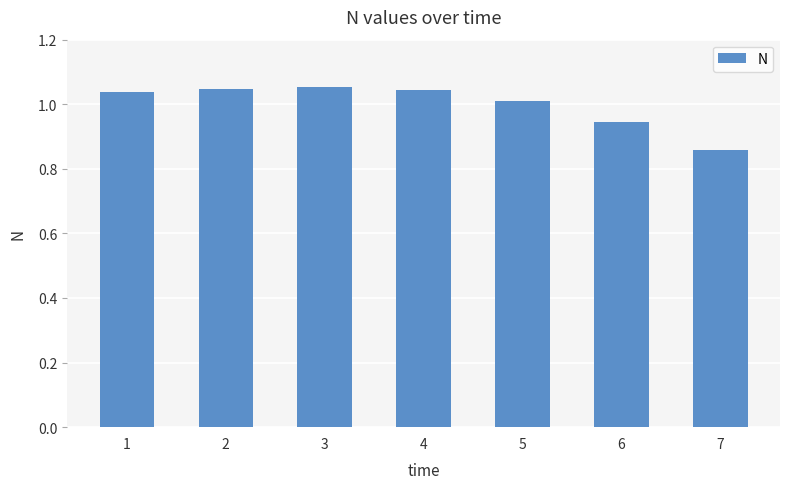

How many categories are shown in the chart?

7